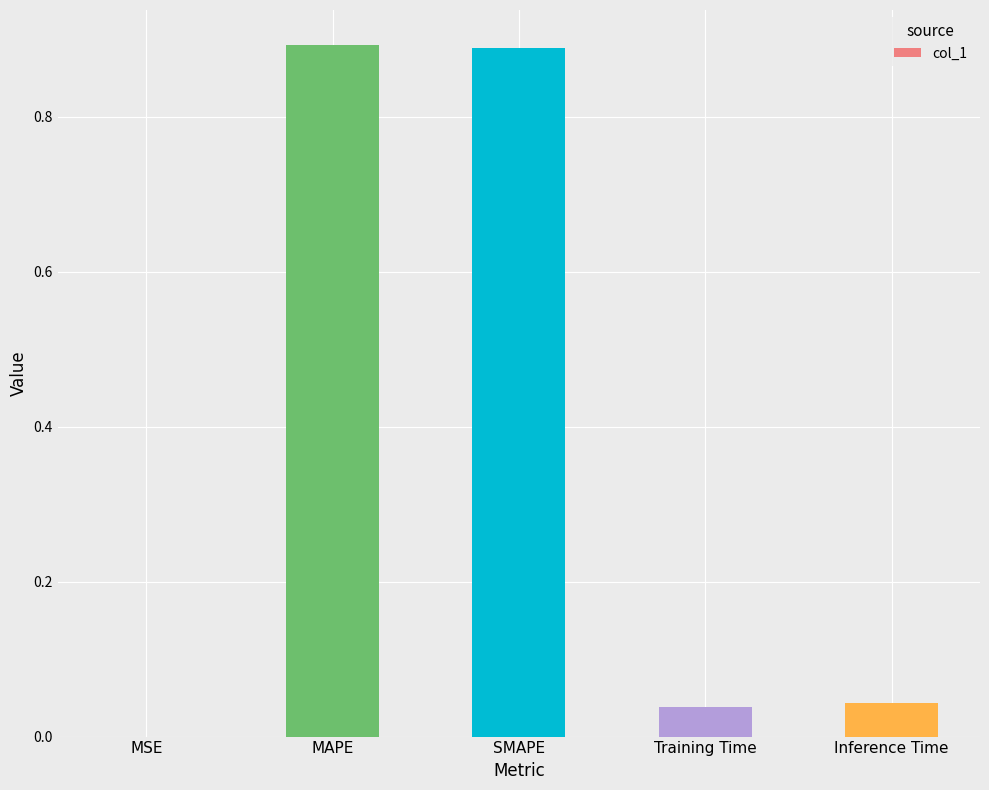

What is the sum of all values?

1.9